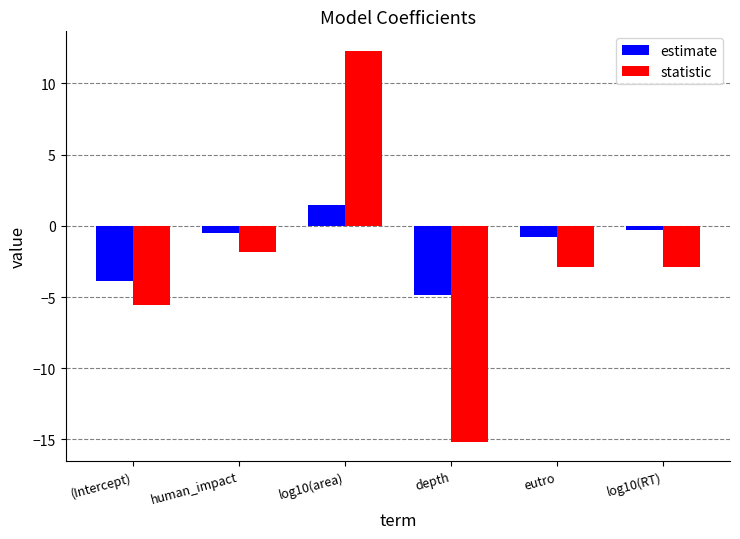

How many bars are there in total?

12